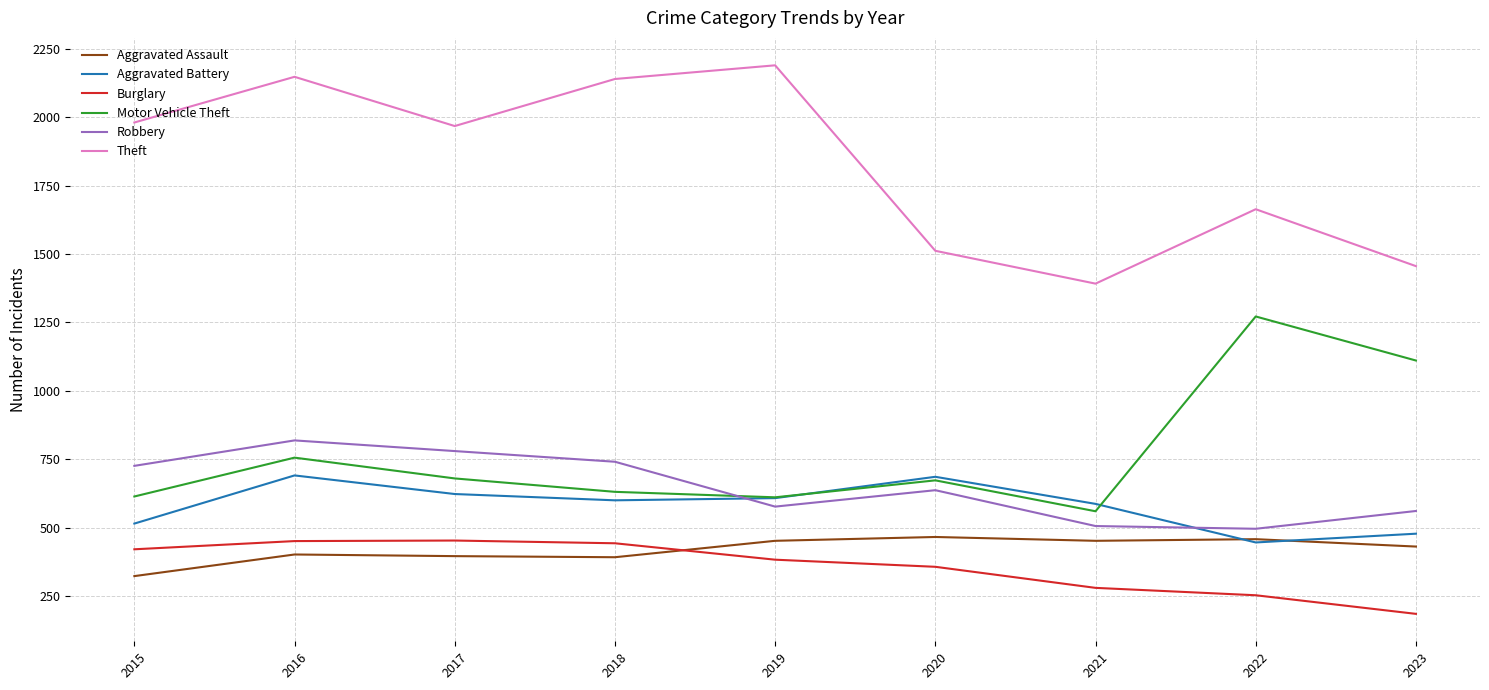

Where is Theft nearest to the value 1791?

2022